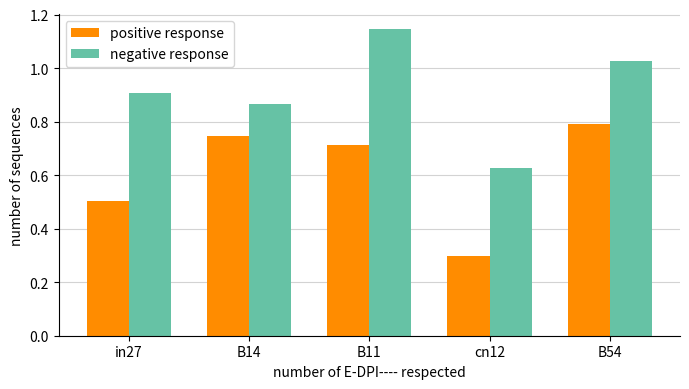

What are all the series names shown in the legend?

positive response, negative response